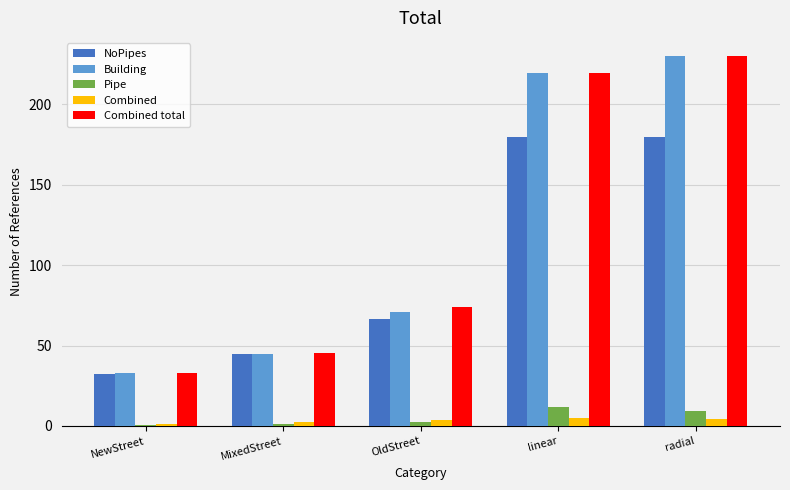

What is the sum of all Combined total values?

601.6